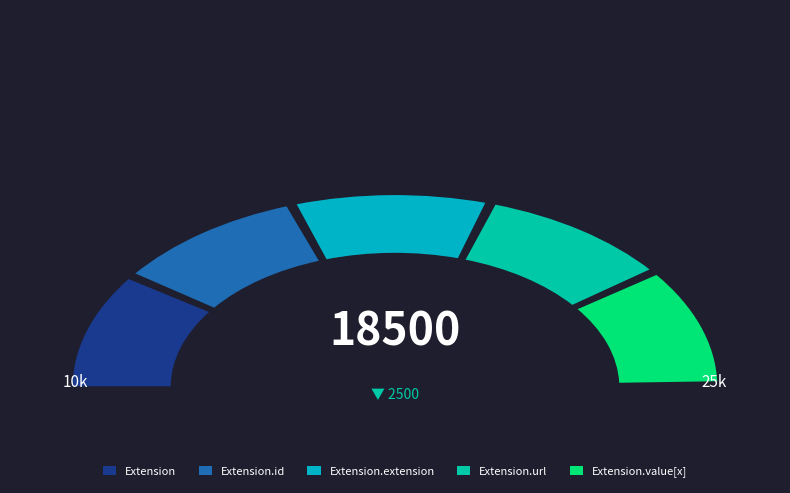

What is the smallest slice in the pie chart?

Extension